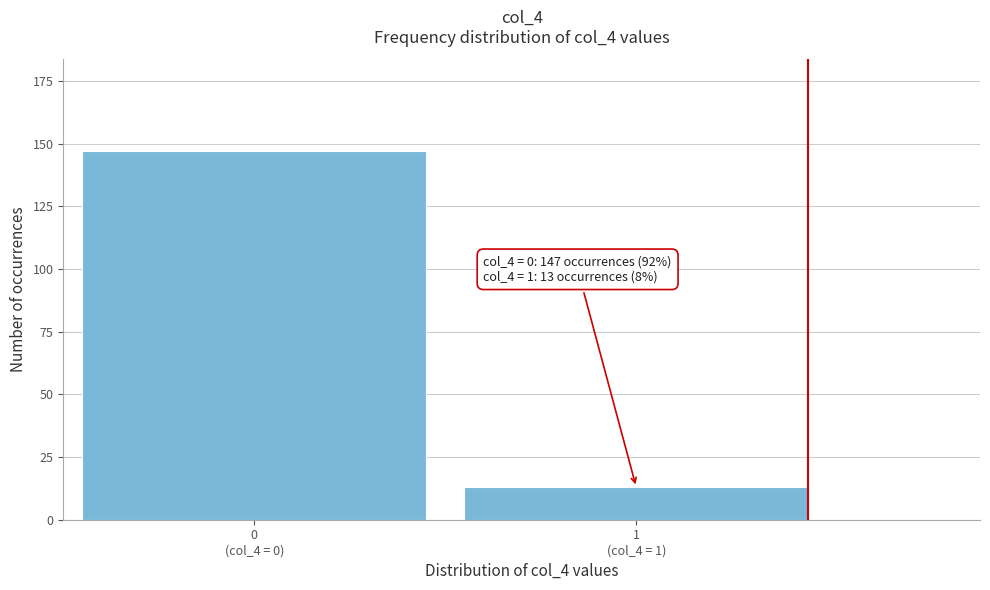

What is the greatest value displayed?

147